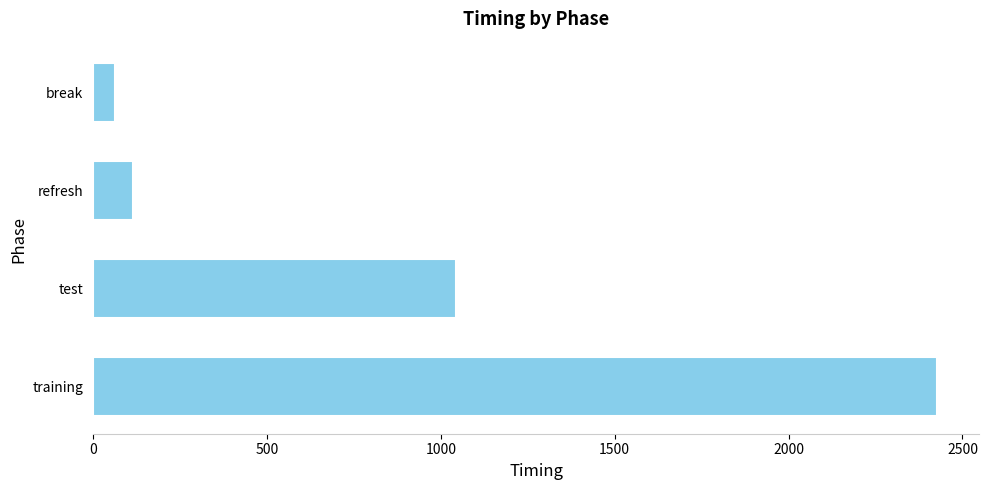

Rank the categories by value from lowest to highest.

break, refresh, test, training